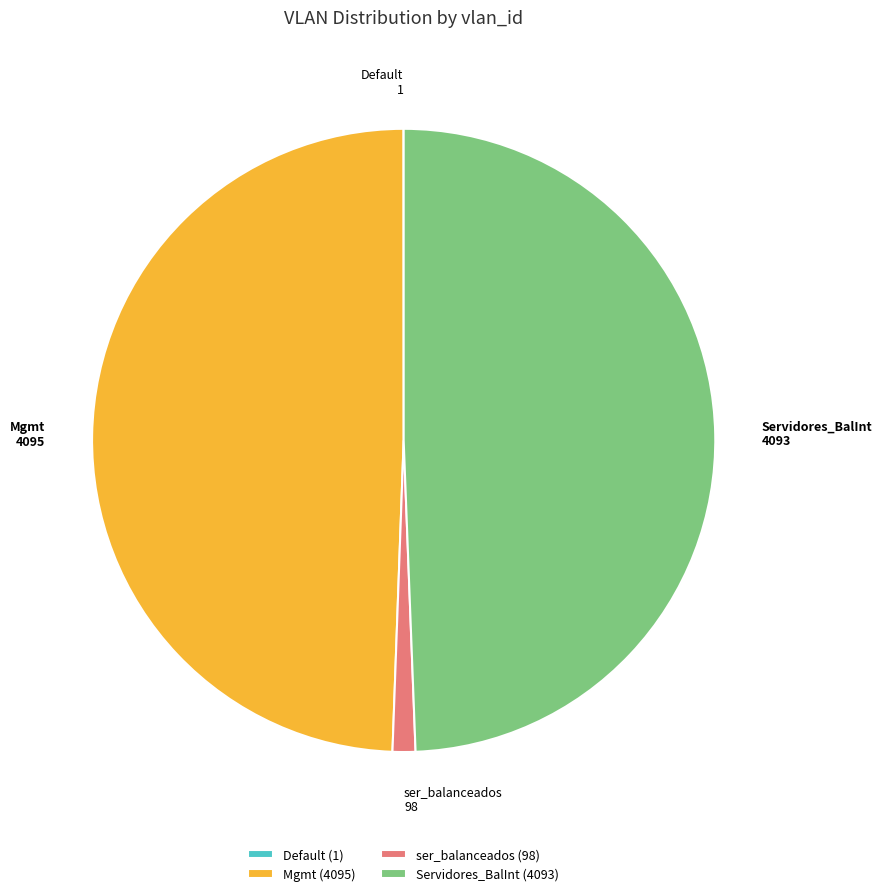

Is there any slice that represents more than half of the pie?

No